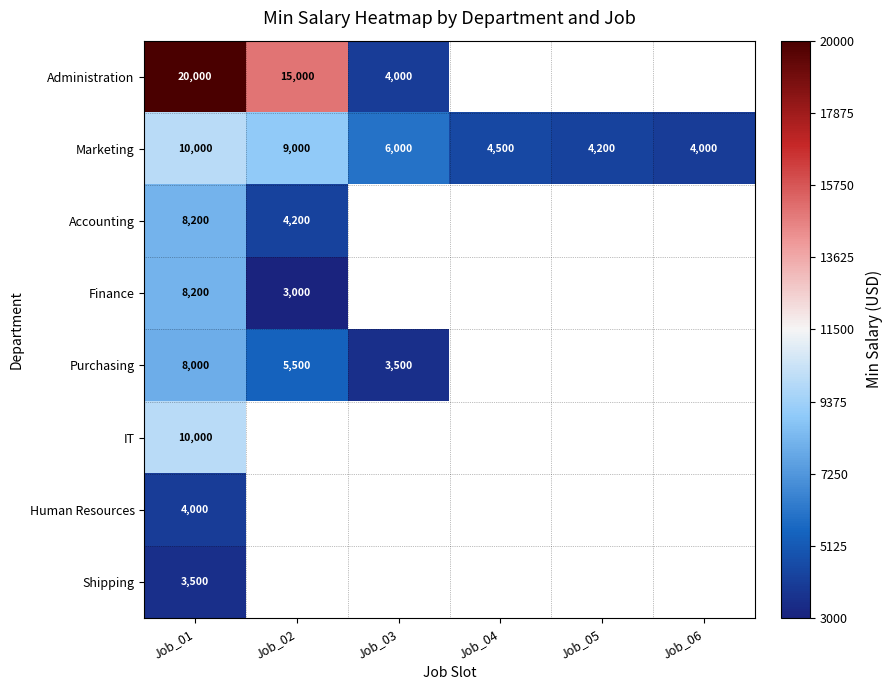

What is the smallest value displayed?

3000.0